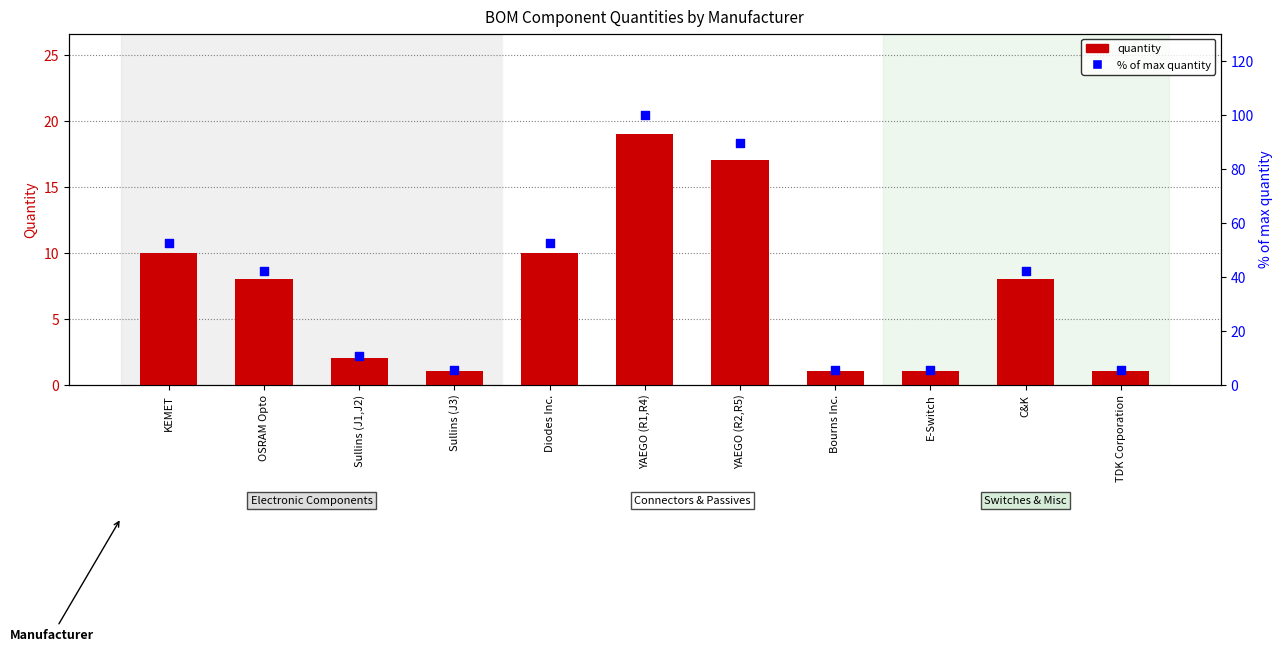

Which series contains the highest Y value?

% of max quantity